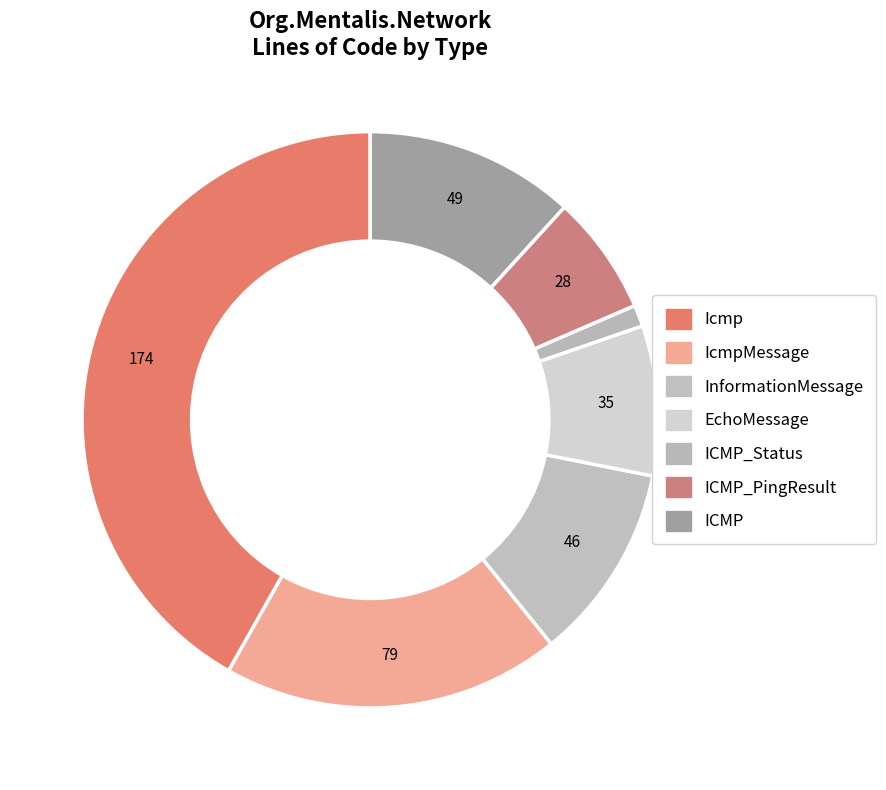

How many slices are in this pie chart?

7